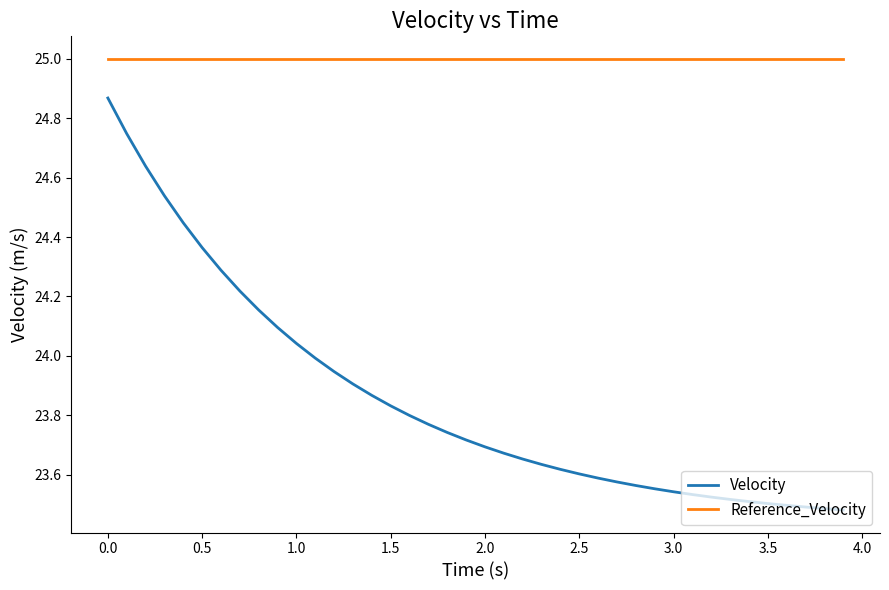

True or false: Reference_Velocity and Velocity intersect in this chart.

False